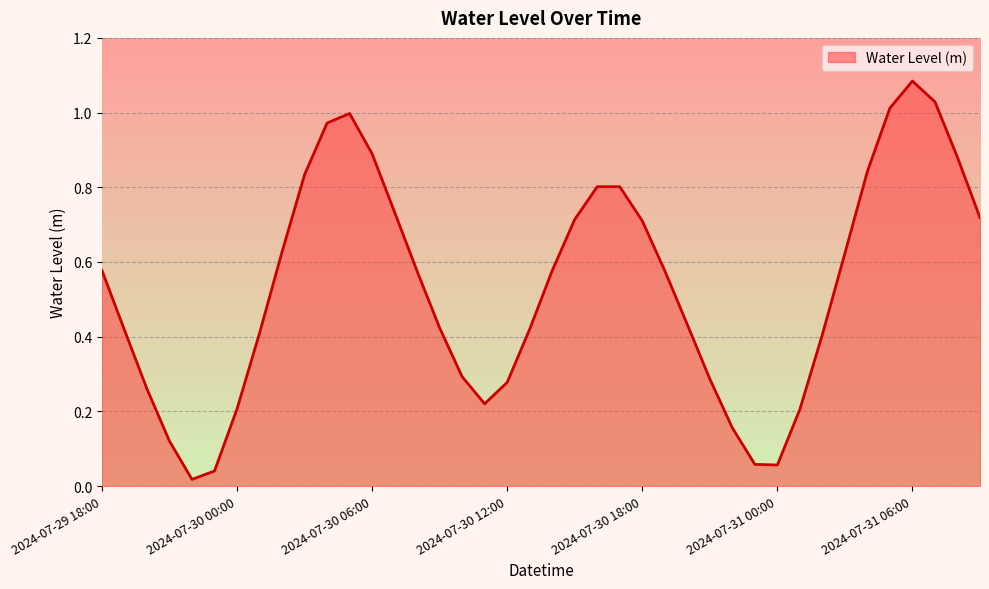

List the labels in order of value, largest first.

2024-07-31 06:00, 2024-07-31 07:00, 2024-07-31 05:00, 2024-07-30 05:00, 2024-07-30 04:00, 2024-07-30 06:00, 2024-07-31 08:00, 2024-07-31 04:00, 2024-07-30 03:00, 2024-07-30 17:00, 2024-07-30 16:00, 2024-07-30 07:00, 2024-07-31 09:00, 2024-07-30 15:00, 2024-07-30 18:00, 2024-07-30 02:00, 2024-07-31 03:00, 2024-07-29 18:00, 2024-07-30 14:00, 2024-07-30 19:00, 2024-07-30 08:00, 2024-07-30 20:00, 2024-07-30 09:00, 2024-07-30 13:00, 2024-07-29 19:00, 2024-07-30 01:00, 2024-07-31 02:00, 2024-07-30 10:00, 2024-07-30 21:00, 2024-07-30 12:00, 2024-07-29 20:00, 2024-07-30 11:00, 2024-07-30 00:00, 2024-07-31 01:00, 2024-07-30 22:00, 2024-07-29 21:00, 2024-07-30 23:00, 2024-07-31 00:00, 2024-07-29 23:00, 2024-07-29 22:00